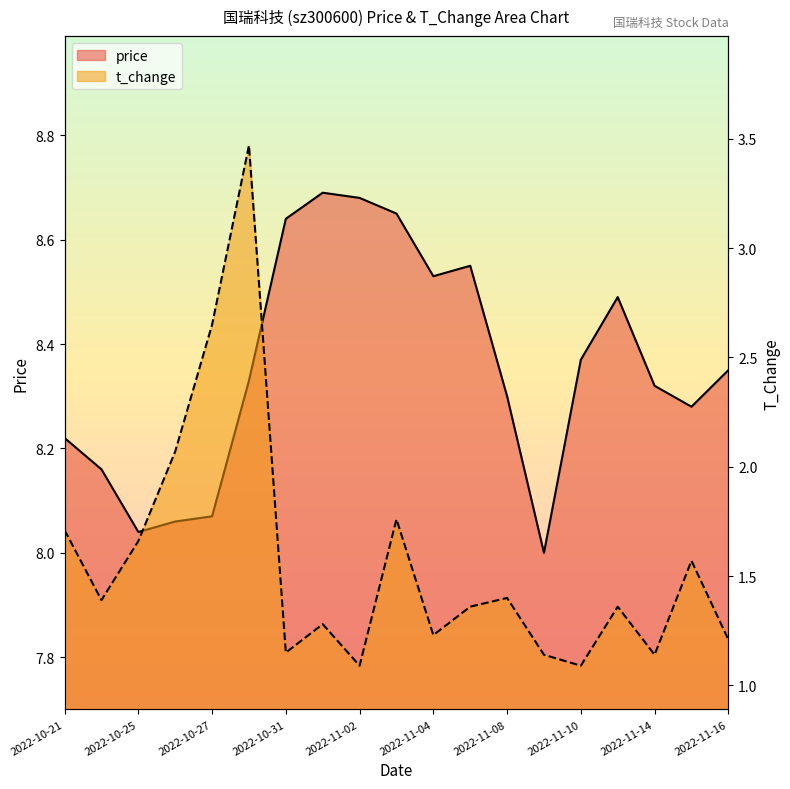

What is the smallest value displayed?

1.1